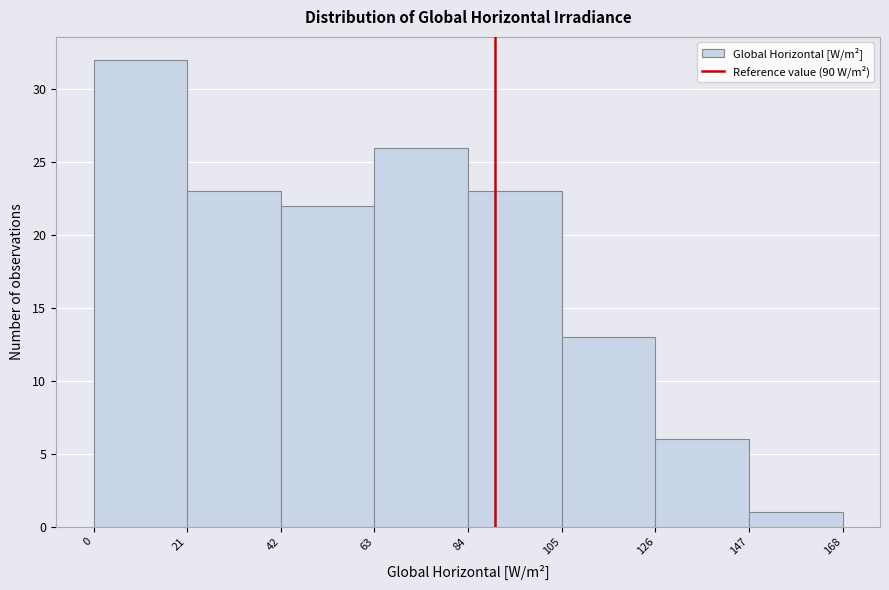

What is the height of the bar covering 84 to 105 on the x-axis? The values are not printed on the chart, so give them approximately, as read against the axis.

23